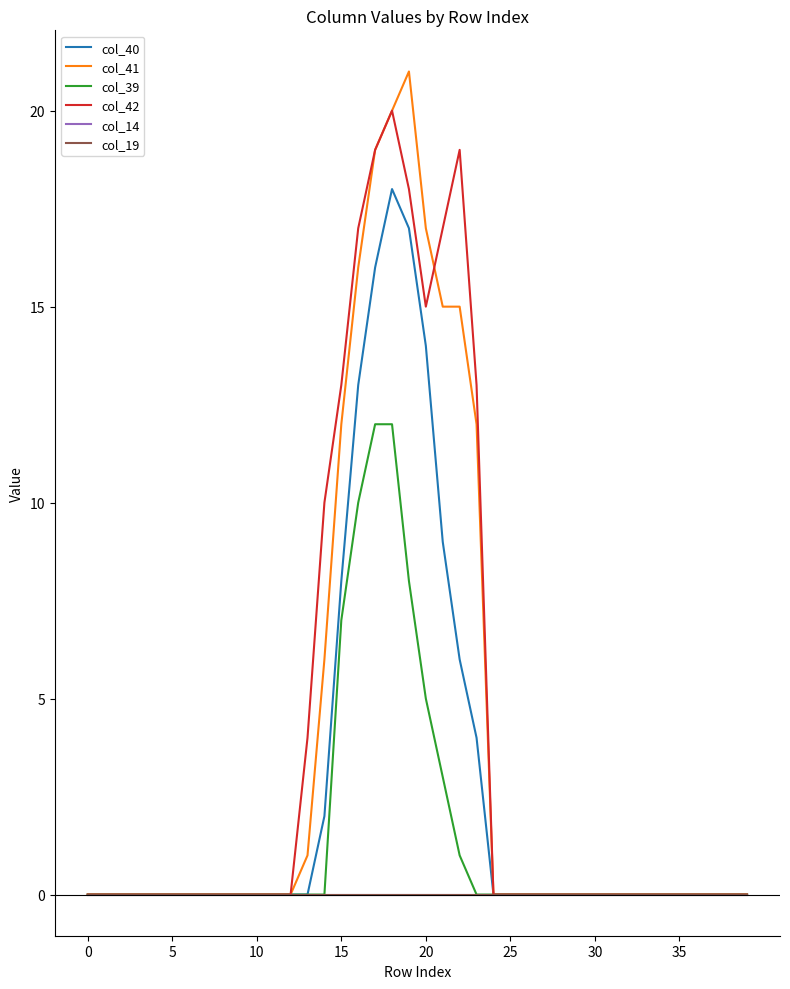

At which category is the sum across all series the highest?

18